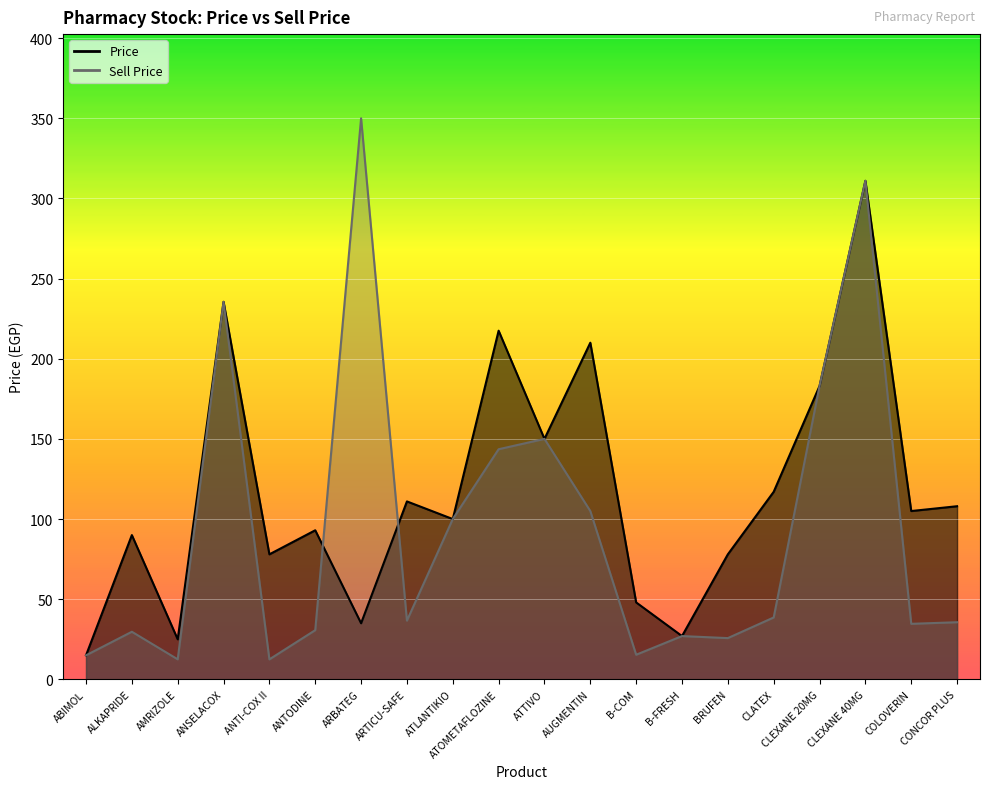

Is it true that Price equals 111.0 at ARTICU-SAFE?

True